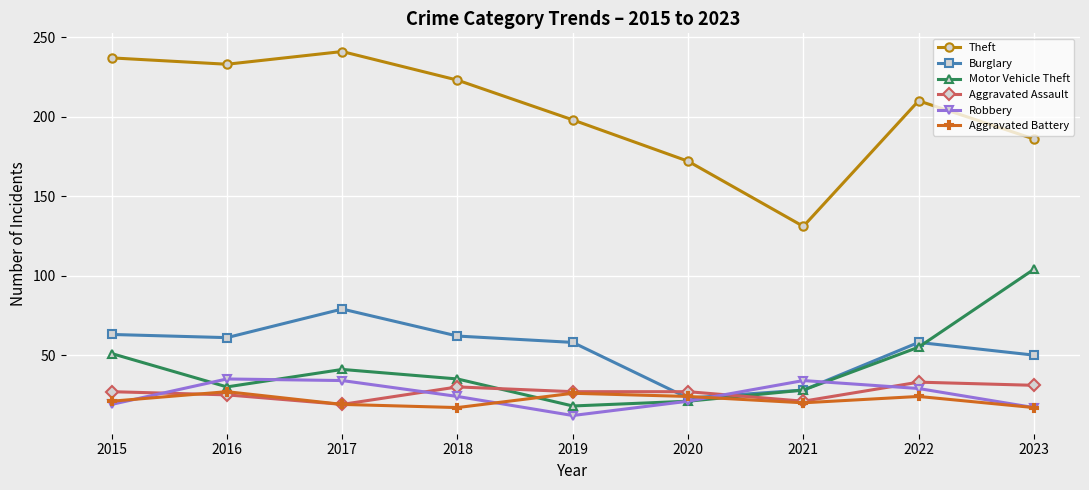

True or false: Motor Vehicle Theft and Theft cross at least once.

False